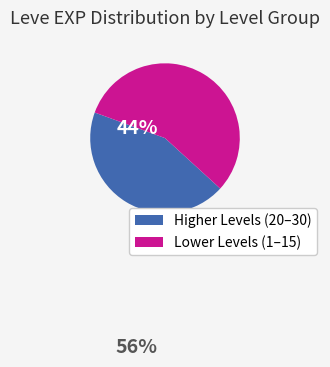

Do Higher Levels (20–30) and Lower Levels (1–15) together represent more than half of the pie?

Yes